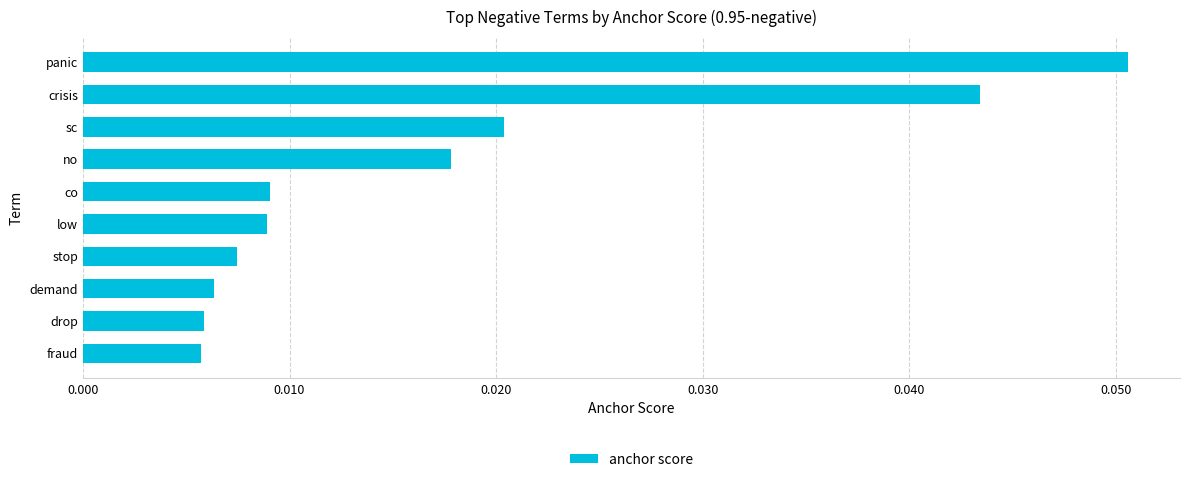

How many values are between 0 and 1?

10